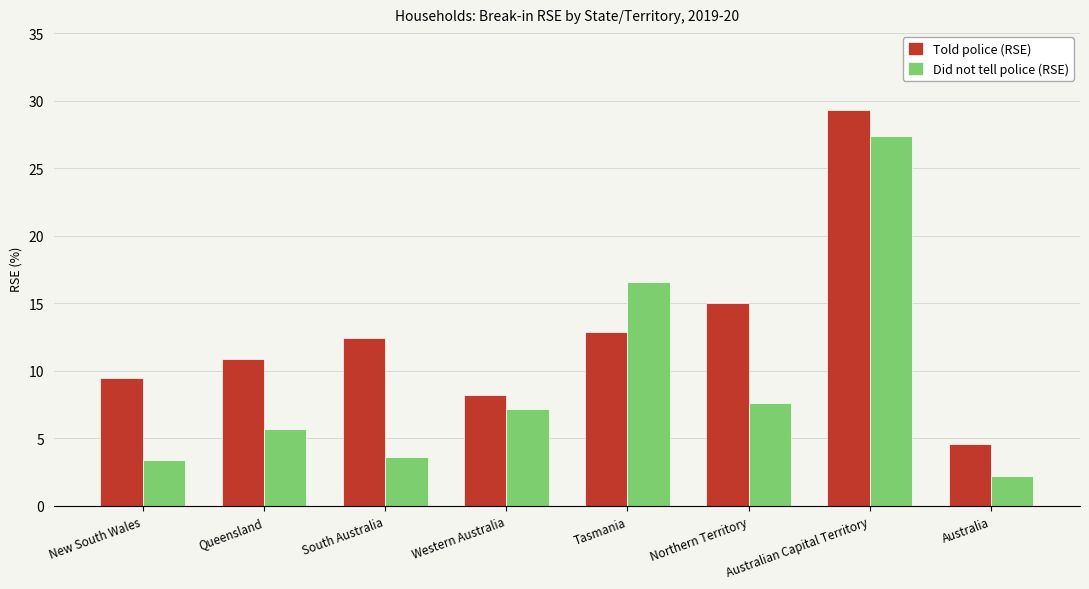

What is the value of the Did not tell police (RSE) bar at the 7th from the left?

27.4